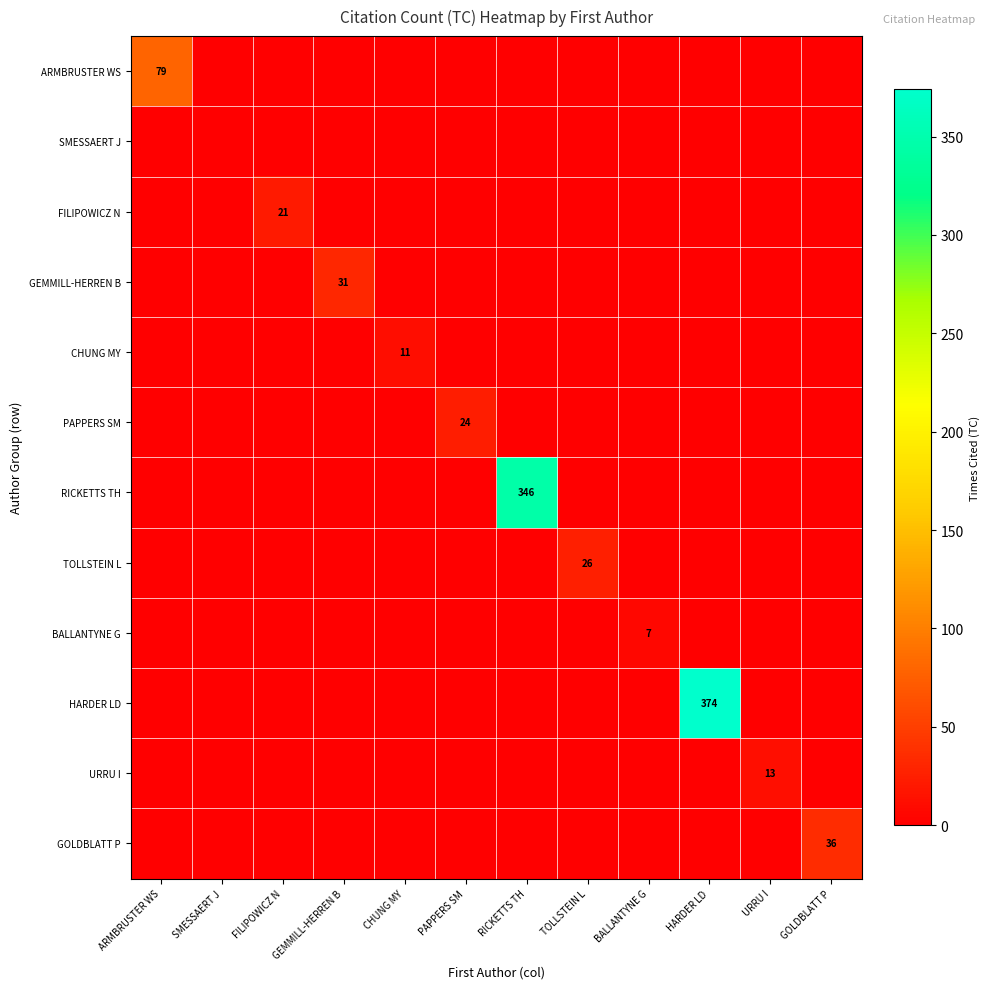

The URRU I series shows 13 at URRU I. True or false?

True